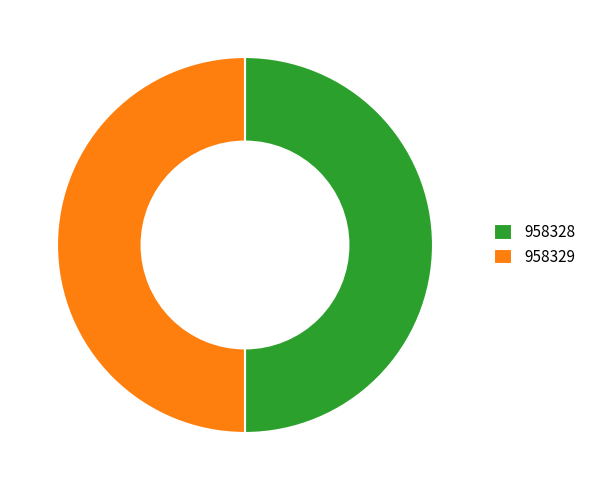

The 958329 slice represents 50% of the pie. True or false?

True